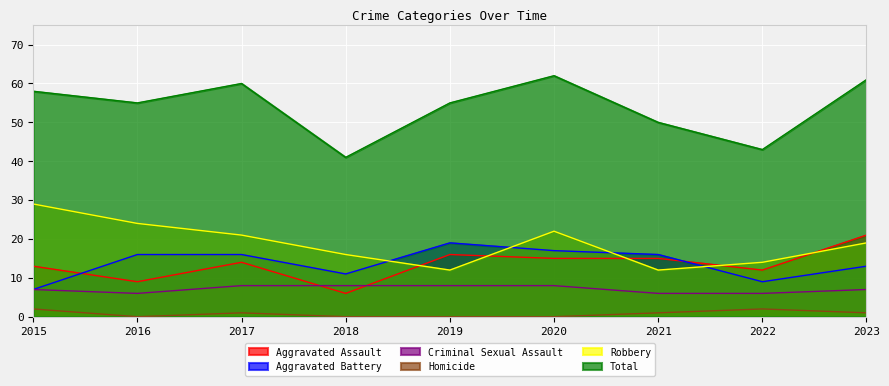

What is the maximum value shown in the chart?

62